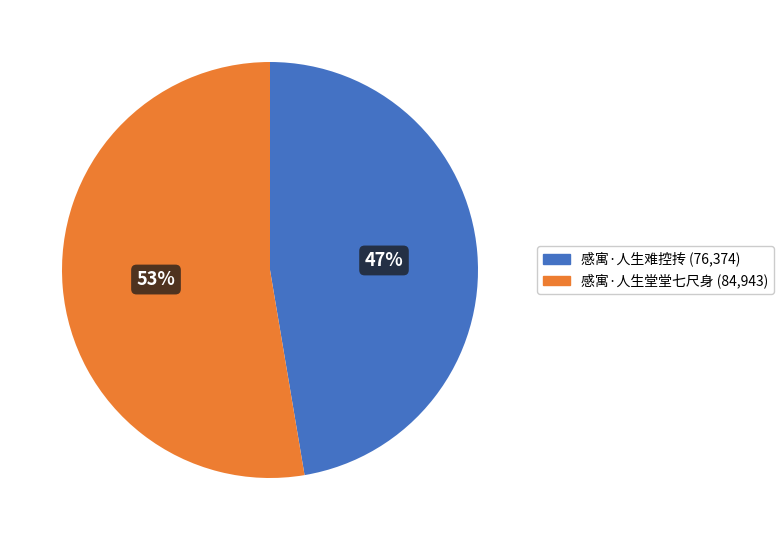

Rank the categories by value from lowest to highest.

感寓·人生难控抟, 感寓·人生堂堂七尺身